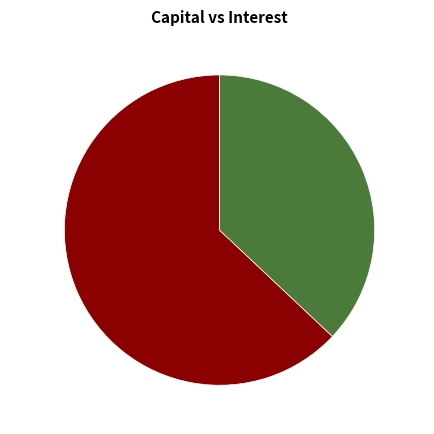

Do Capital and Interest together represent more than half of the pie?

Yes